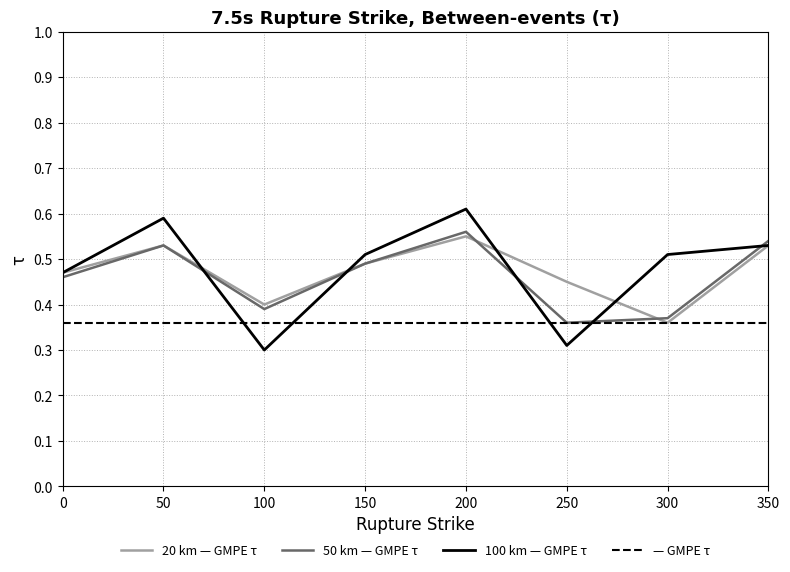

What is the sum of all 100 km — GMPE τ values?

3.8